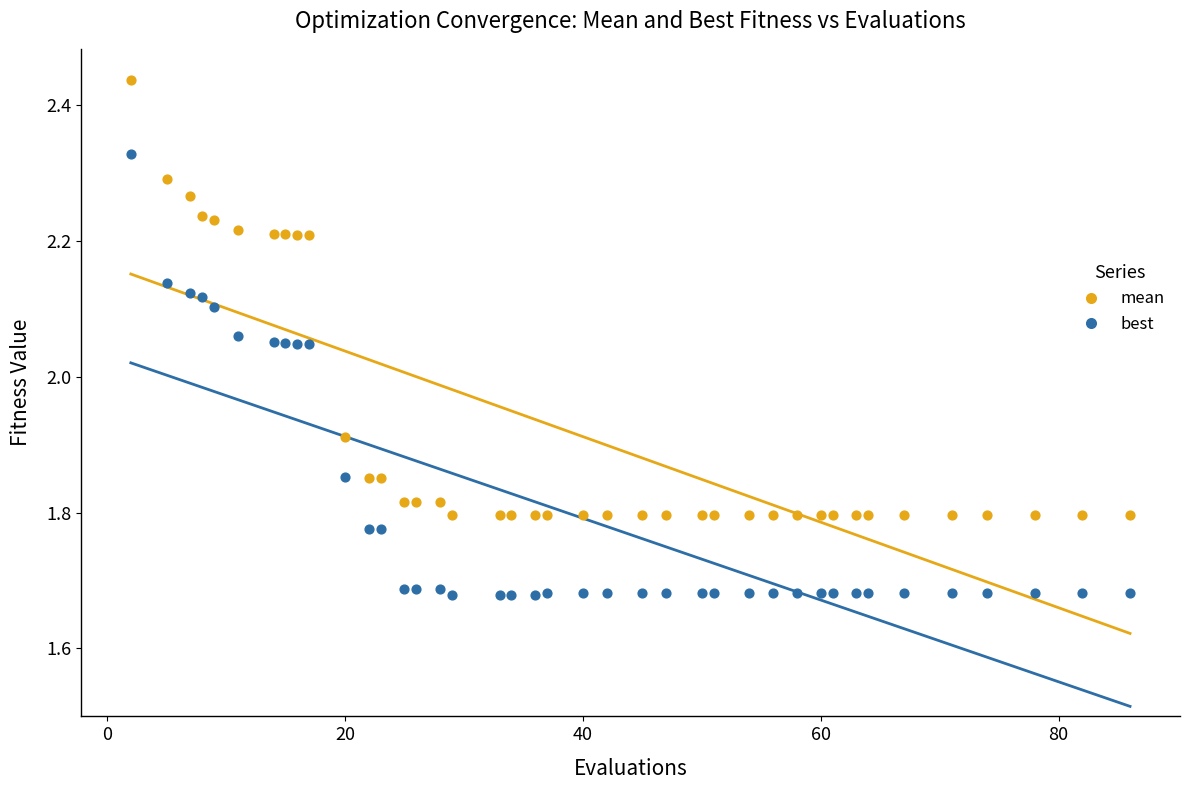

What is the X range (max minus min) for the scatter plot?

84.0